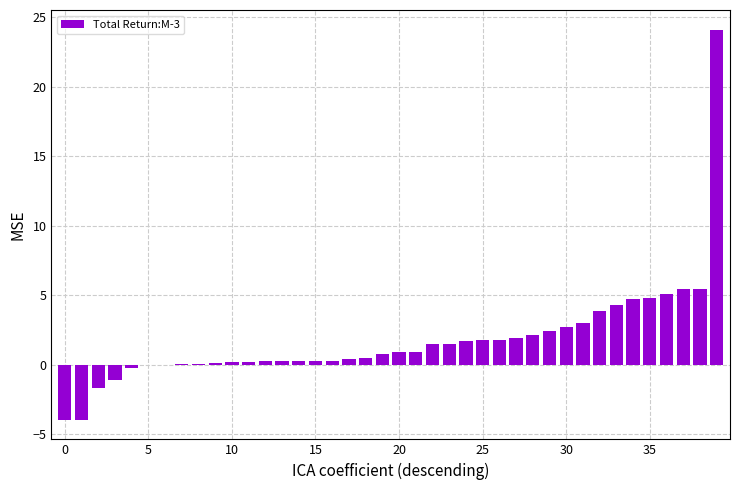

What is the maximum value shown in the chart?

24.1